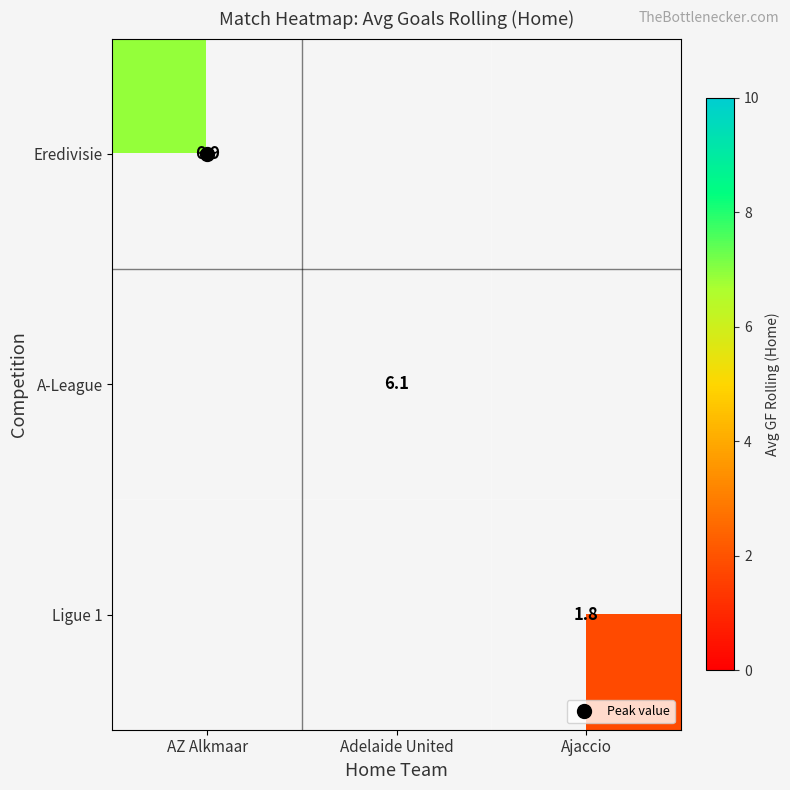

The value of A-League at Adelaide United is 1.9. True or false?

False